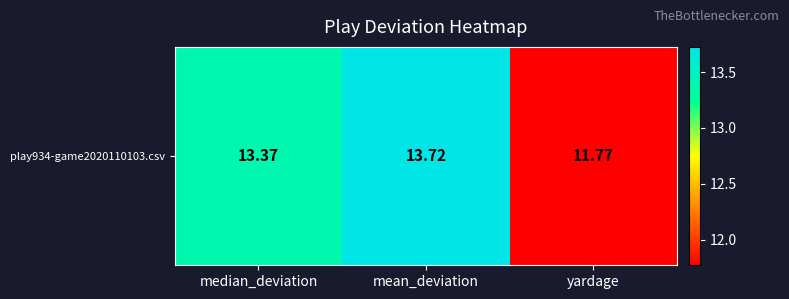

At which category does the chart reach its peak across all series?

mean_deviation